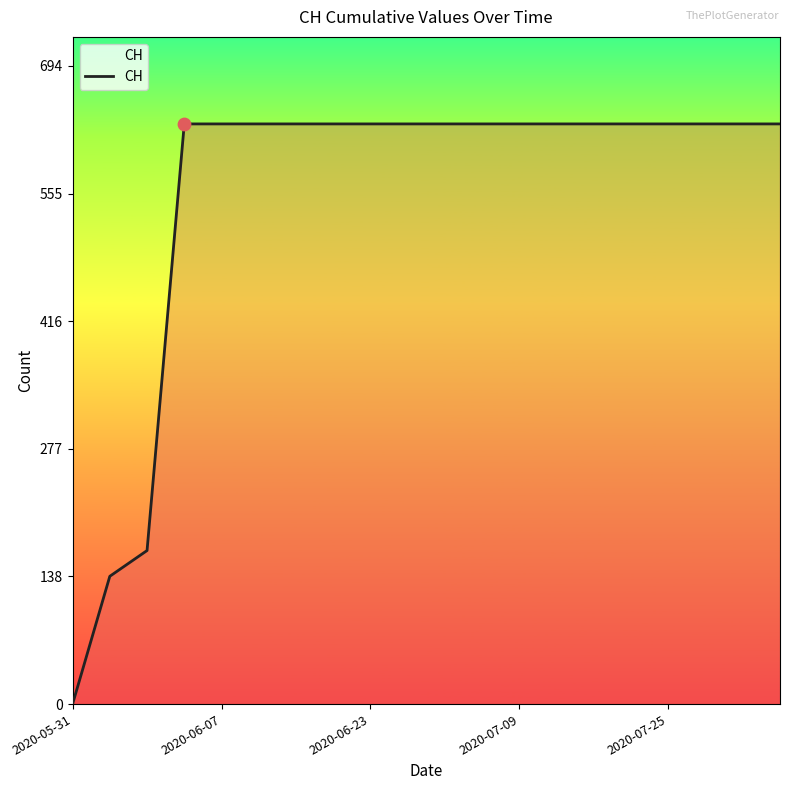

What is the difference between the maximum and minimum values?

631